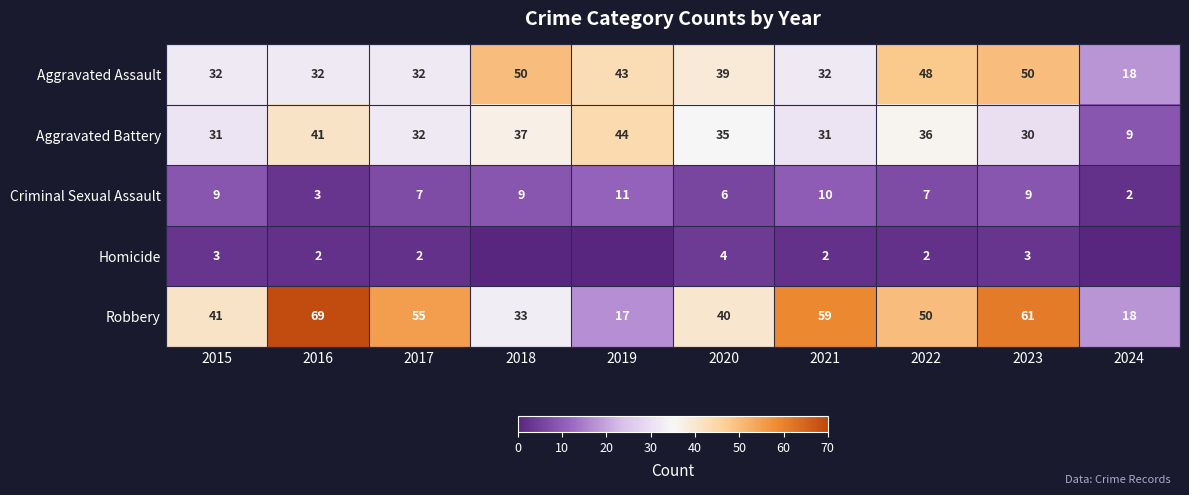

Is it true that Aggravated Battery equals 30 at 2023?

True